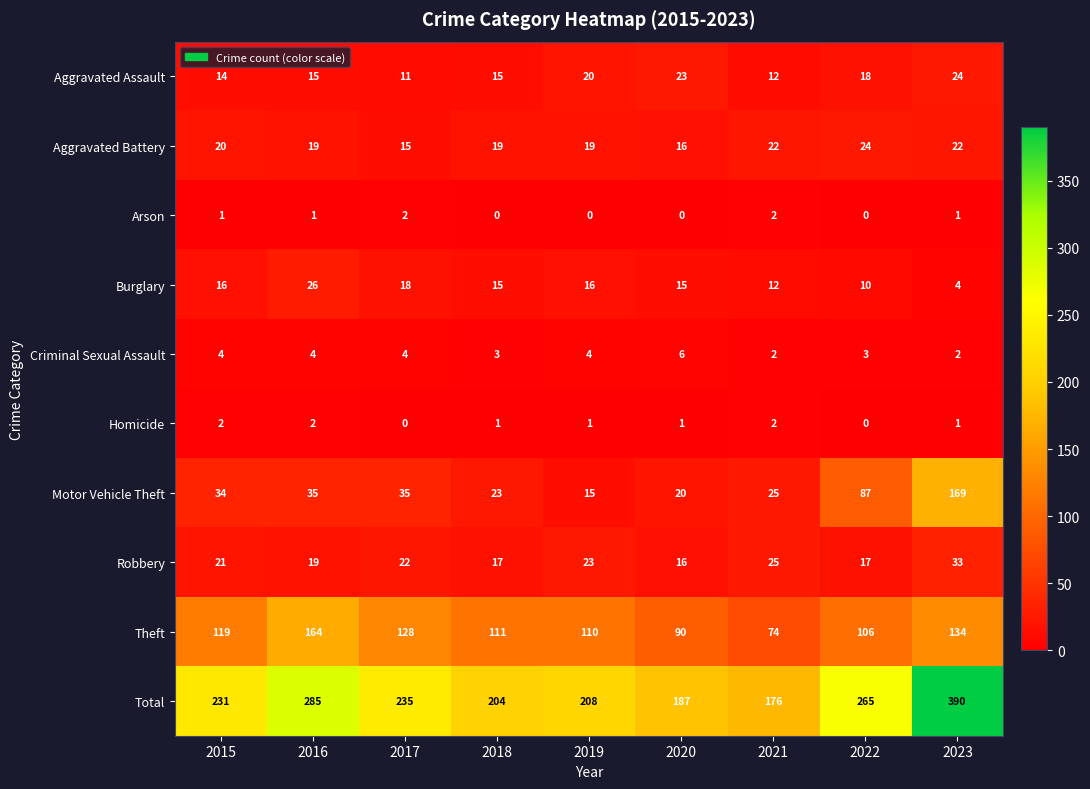

Which series has the largest range (max minus min)?

Total